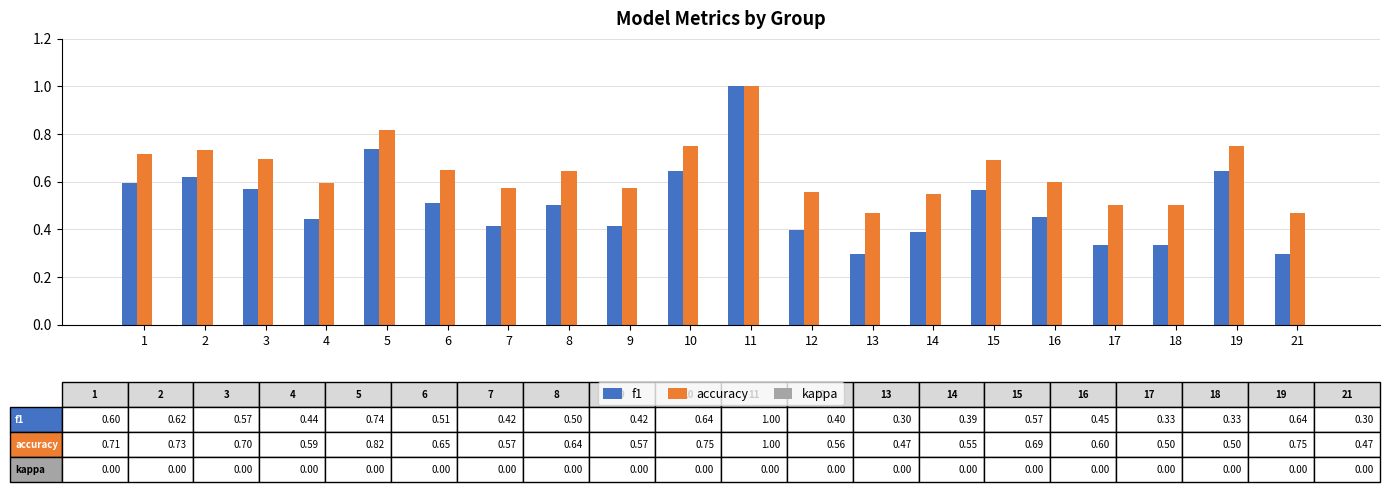

What is the sum of the accuracy values at 11 and 13?

1.5